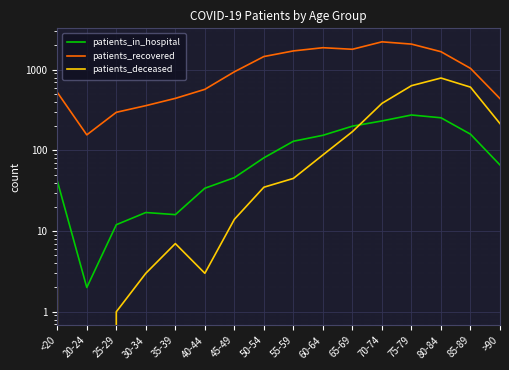

True or false: patients_deceased and patients_recovered intersect in this chart.

False